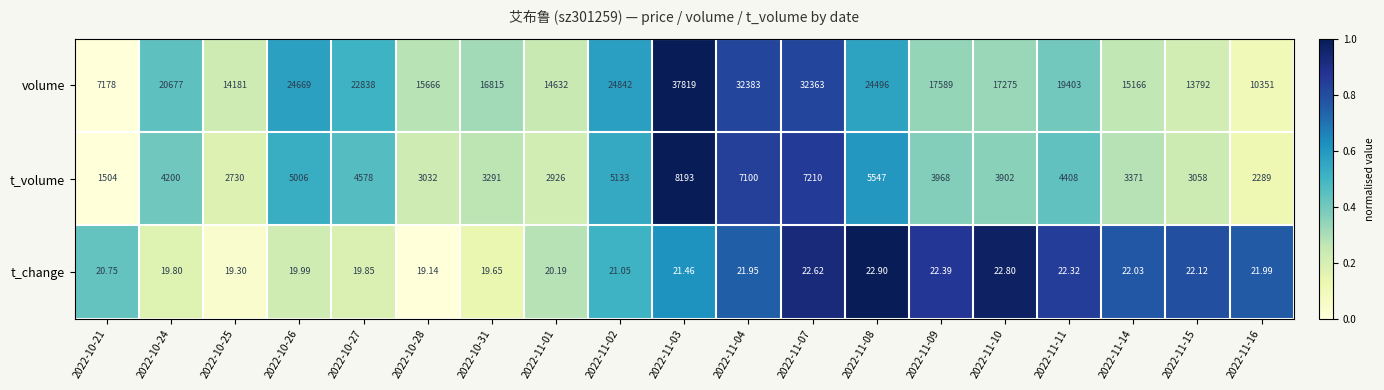

Which category has the lowest value across all series?

2022-10-28